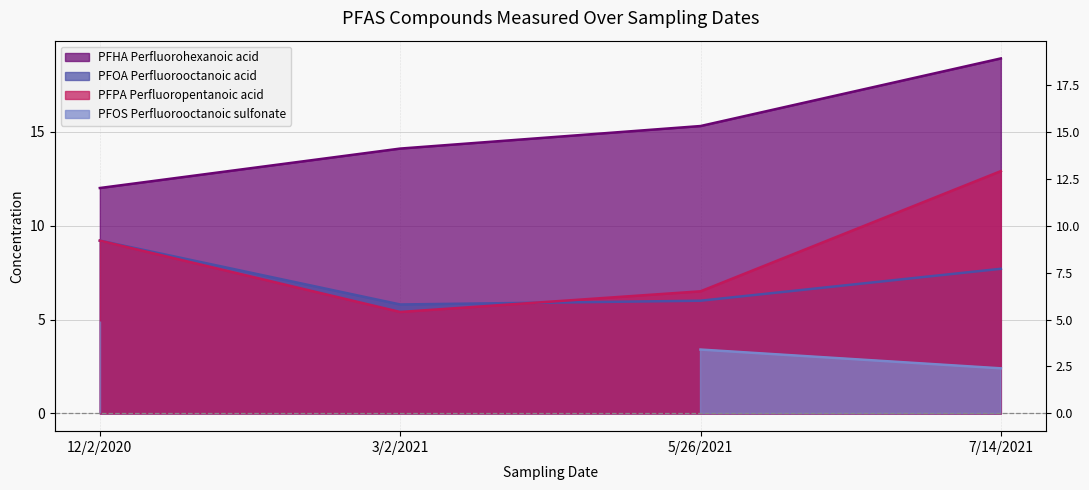

Does the chart have visible grid lines?

Yes